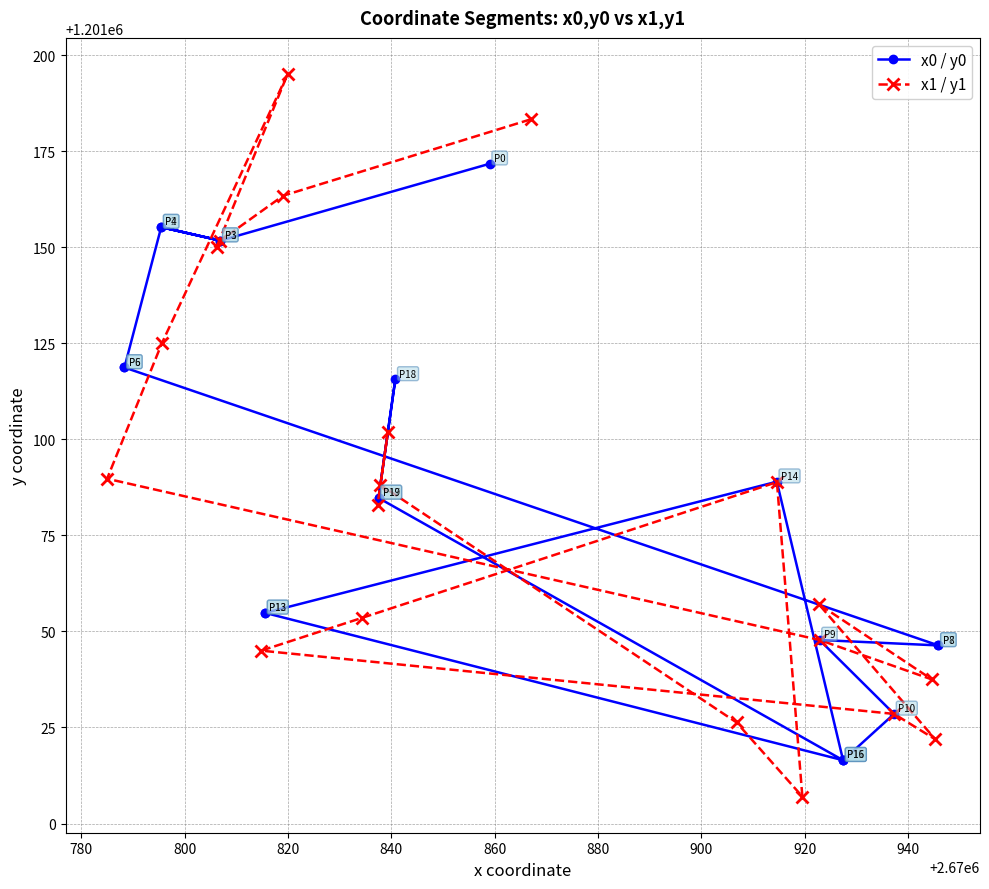

Which series ends up on top after the final intersection of x1 / y1 and x0 / y0?

x0 / y0